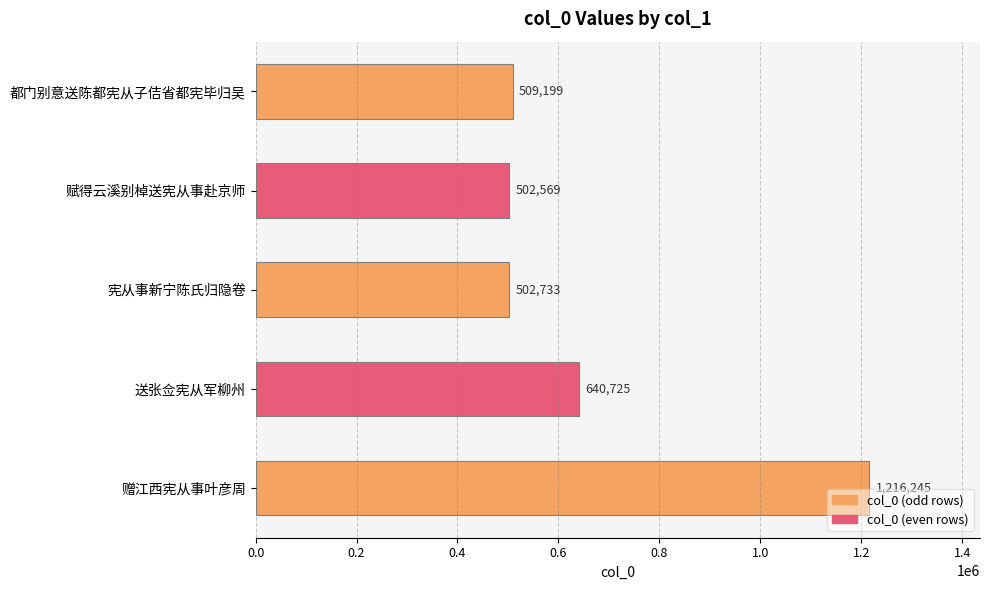

List the labels in order of value, largest first.

赠江西宪从事叶彦周, 送张佥宪从军柳州, 都门别意送陈都宪从子佶省都宪毕归吴, 宪从事新宁陈氏归隐卷, 赋得云溪别棹送宪从事赴京师